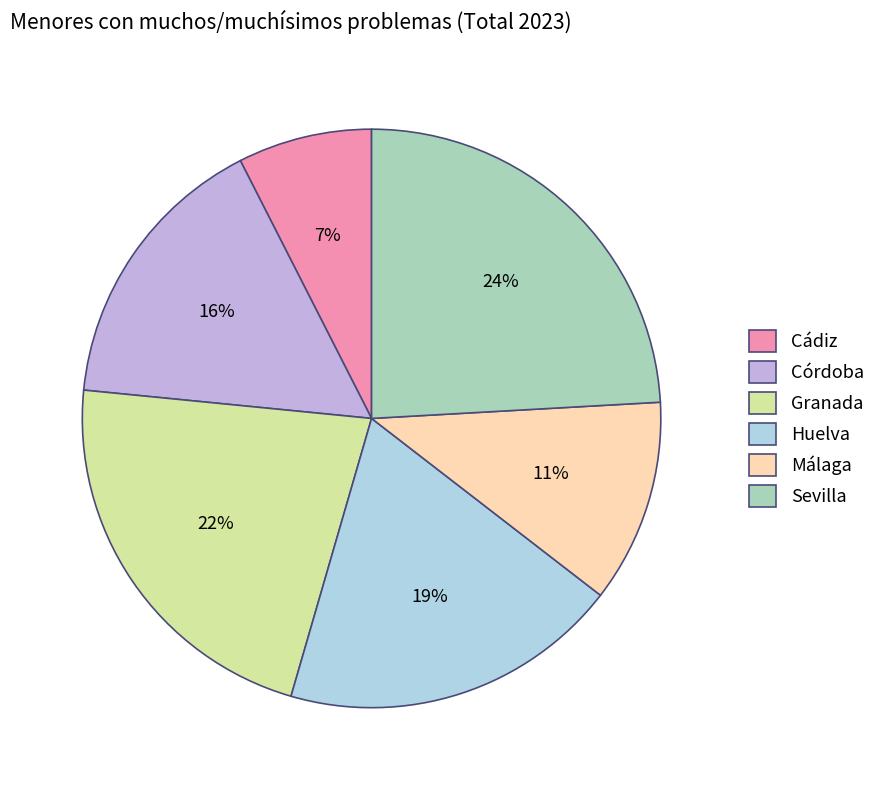

Between Granada and Málaga, which is larger?

Granada